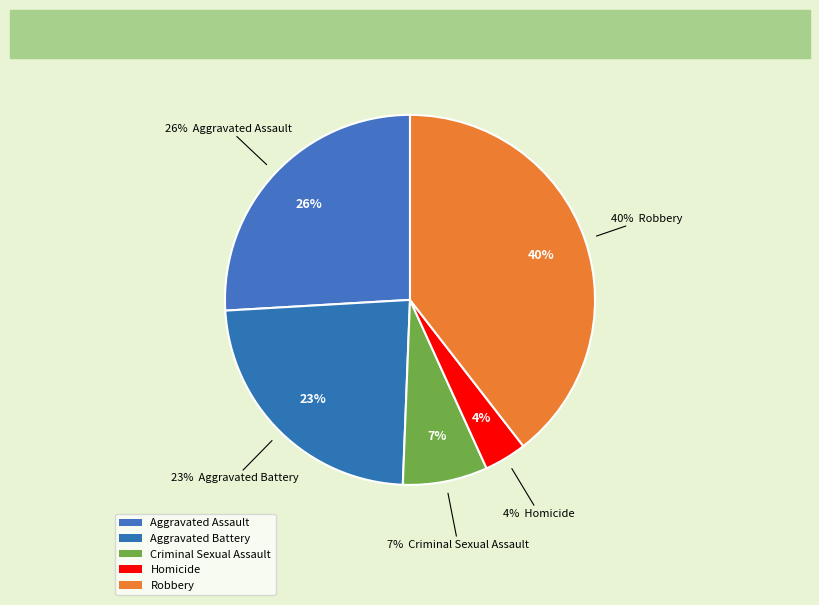

Is the sum of Aggravated Battery and Robbery greater than half?

Yes